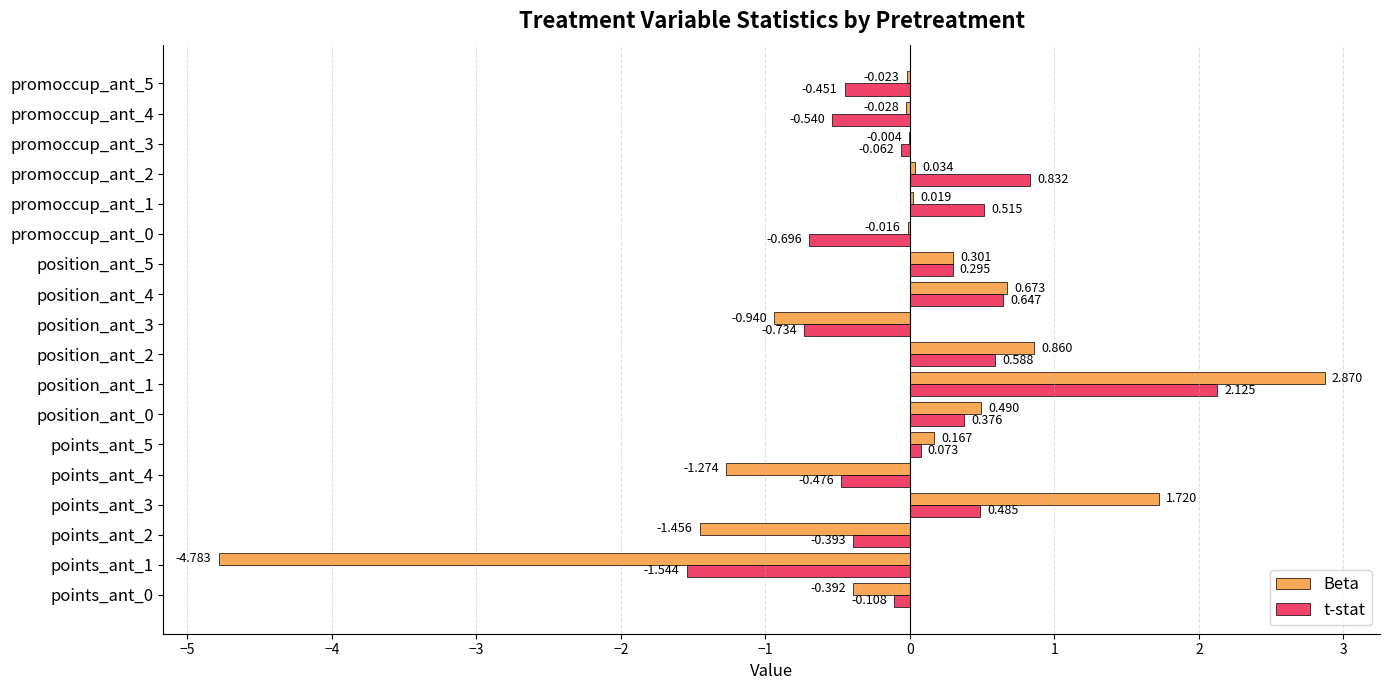

Is the value of Beta at position_ant_1 greater than the value of t-stat at points_ant_0?

Yes